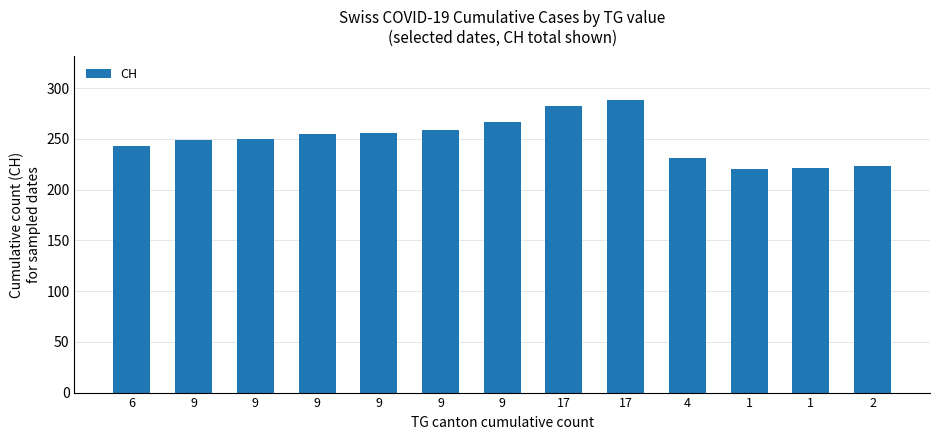

What value does the data have at 9, to the nearest 5?

255